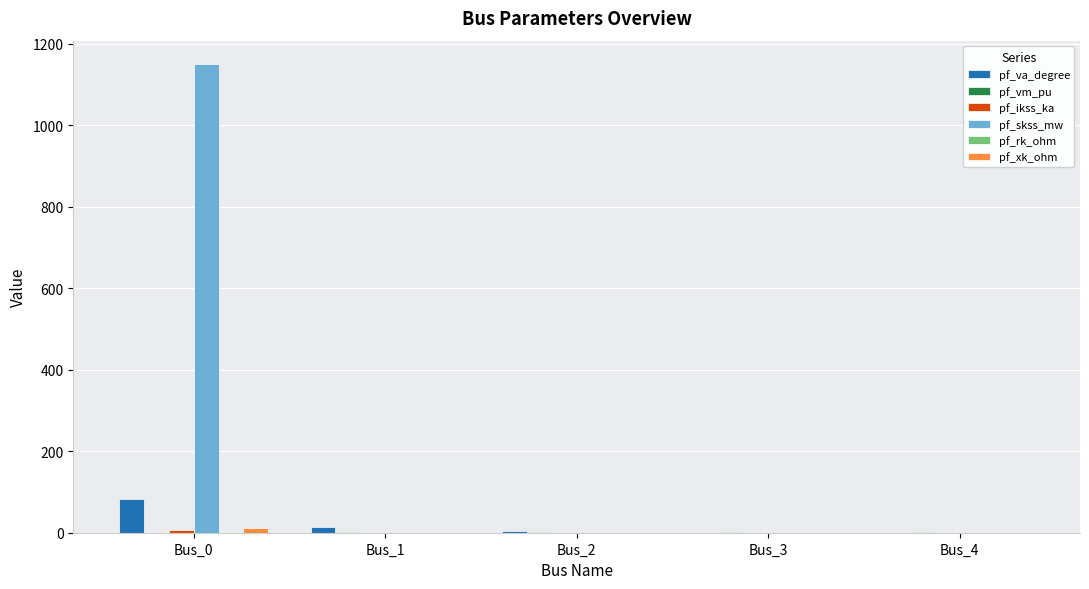

Which series has the largest total across all categories?

pf_skss_mw